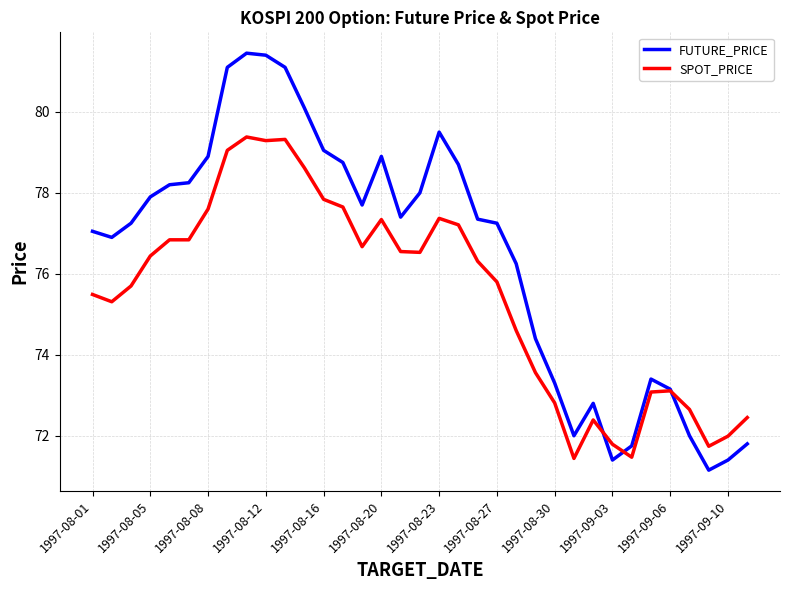

Which series has the largest total across all categories?

FUTURE_PRICE